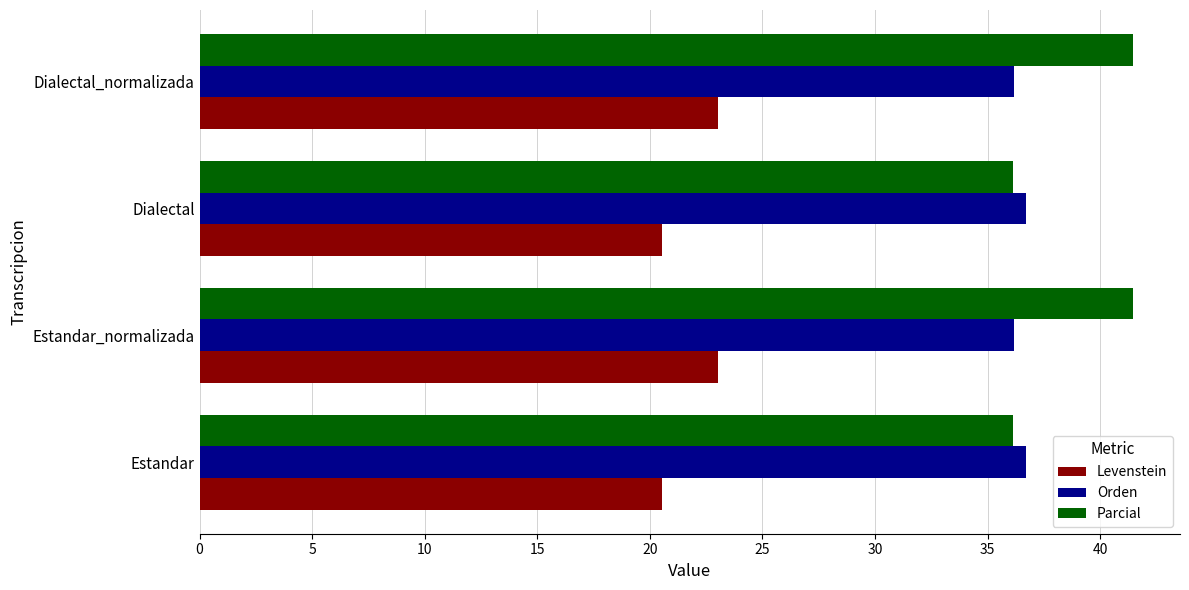

At how many categories does at least one series exceed 24?

4